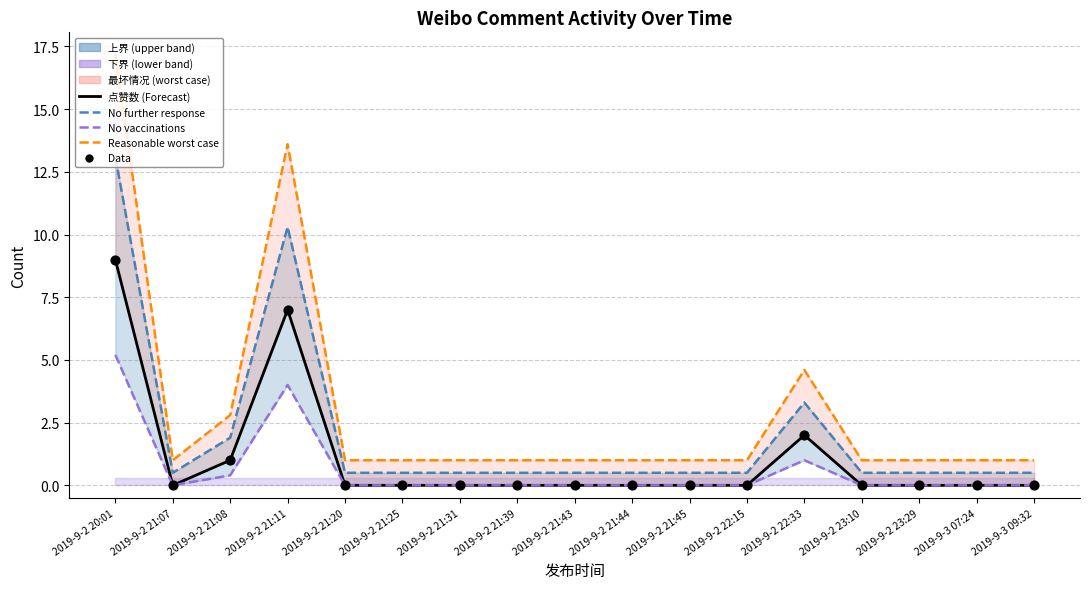

What is the total value across all series at 2019-9-2 23:29?

1.5